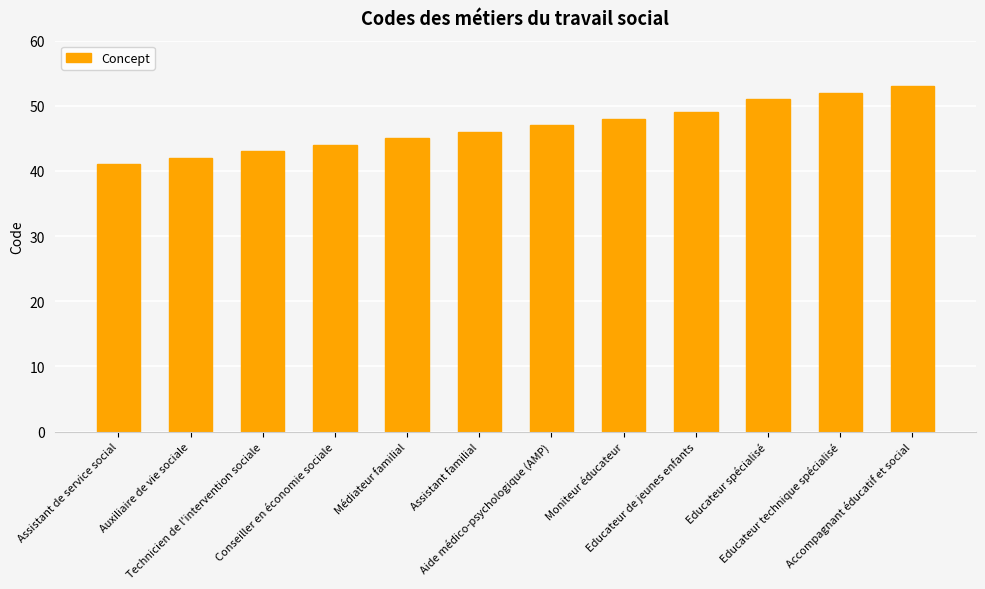

True or false: the data shows 49 at Educateur de jeunes enfants.

True